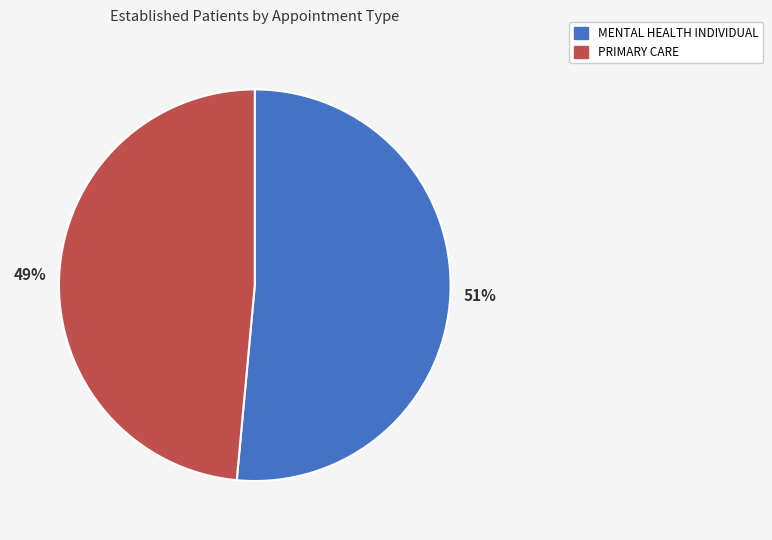

Is there any slice that represents more than half of the pie?

Yes